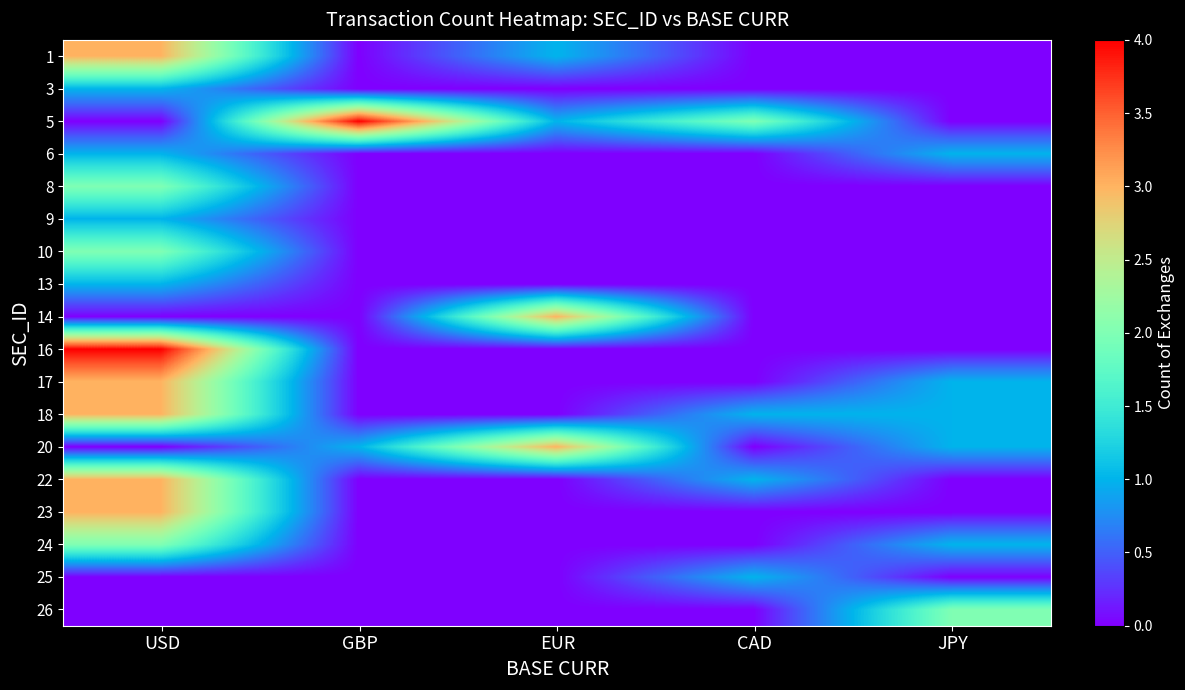

What is the greatest value displayed?

4